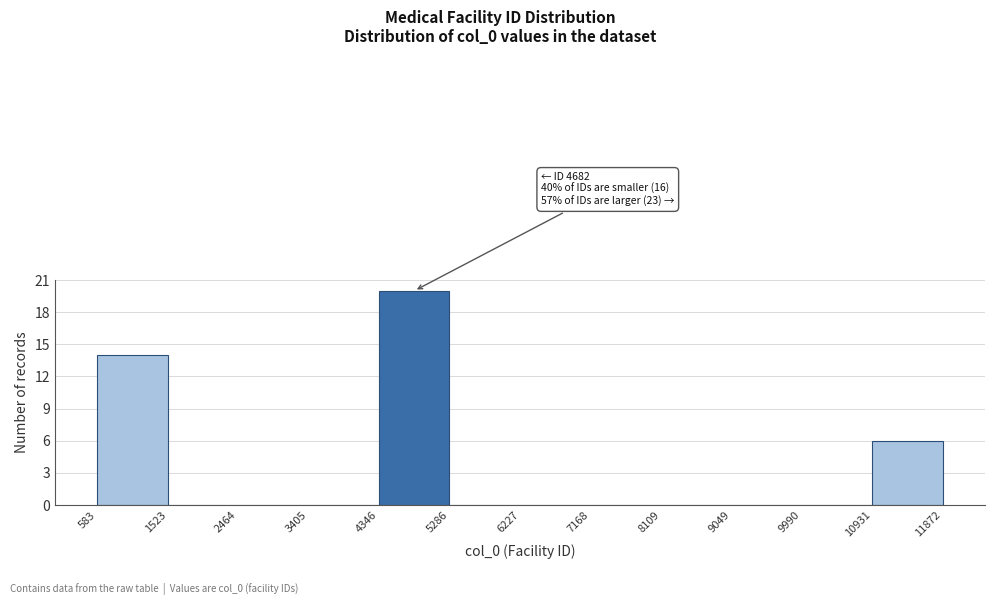

Which range on the x-axis has the tallest bar?

4346 to 5286